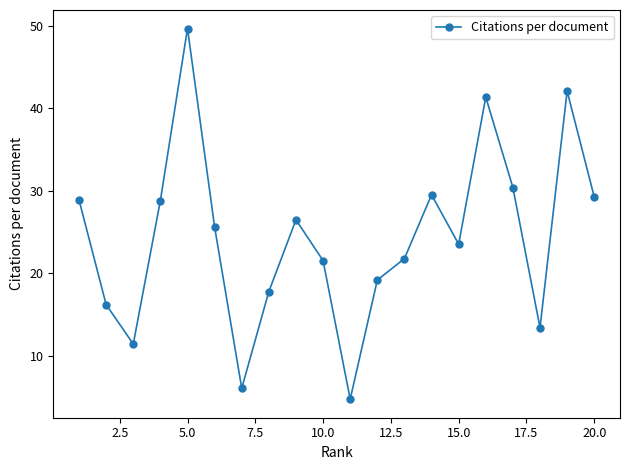

Does the chart have visible grid lines?

No